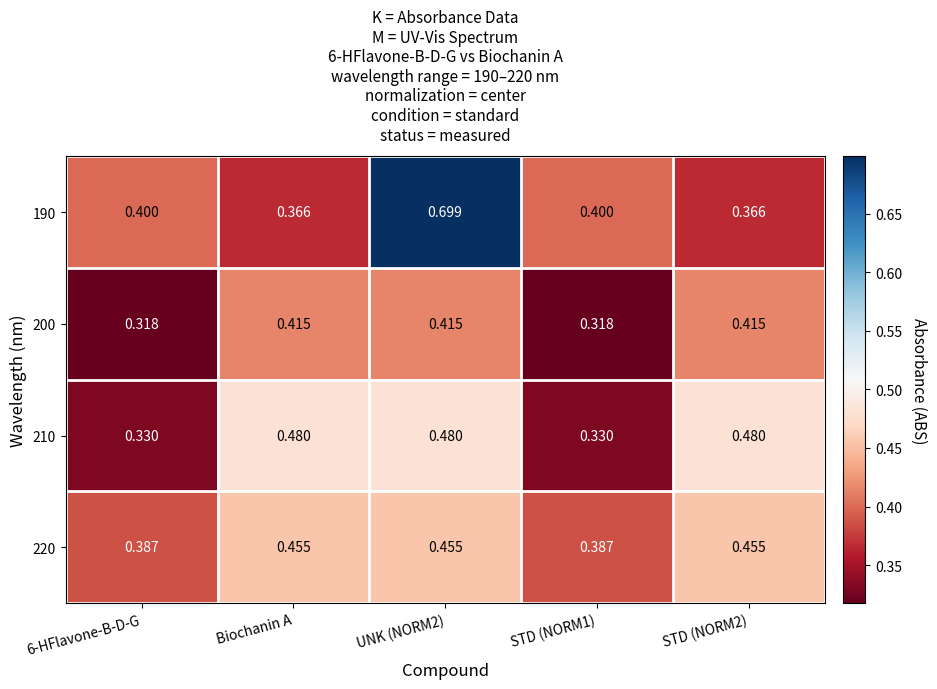

What is the total value across all series at 6-HFlavone-B-D-G?

1.4